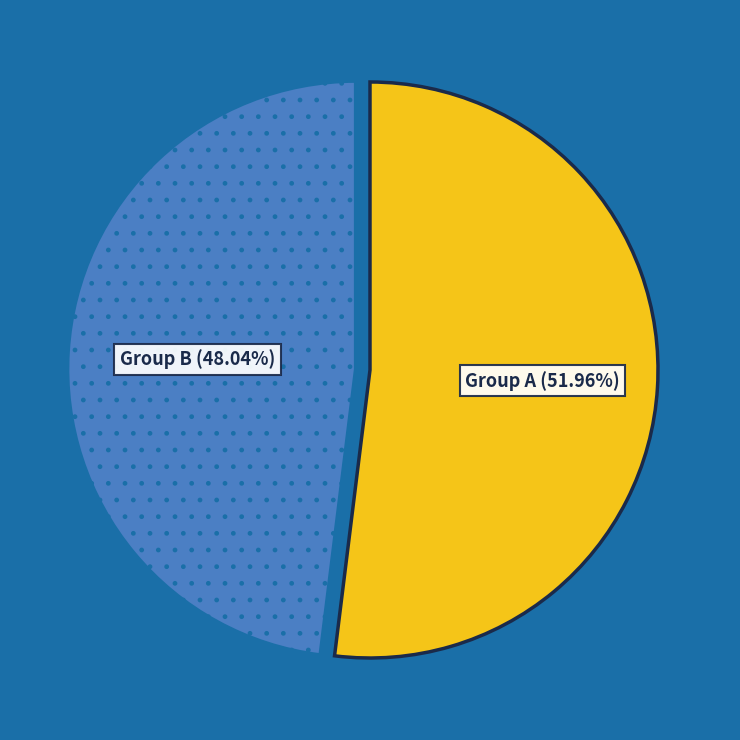

Is there any slice that represents more than half of the pie?

Yes